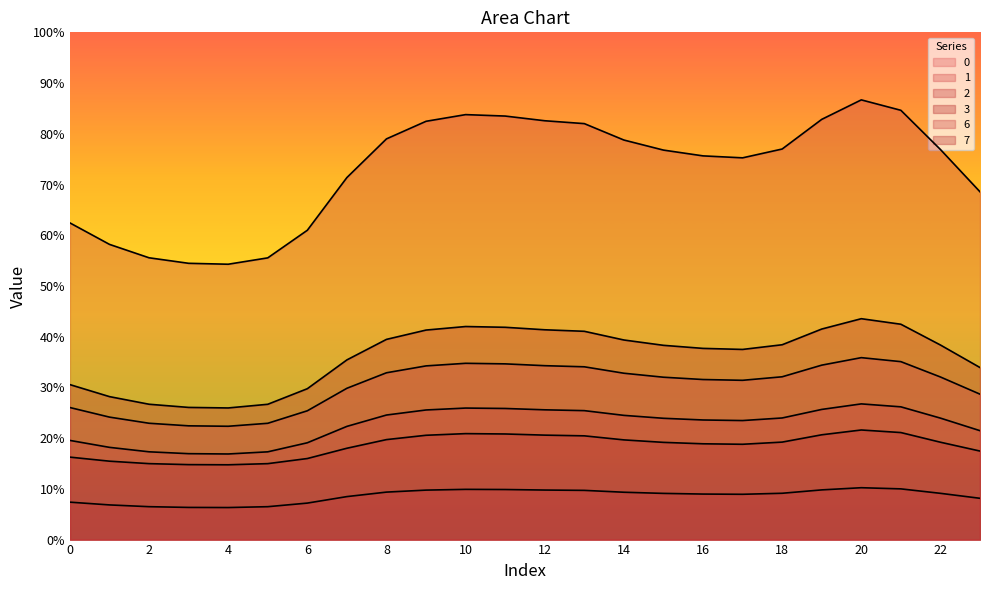

Is it true that 1 equals 8.8 at 20?

False